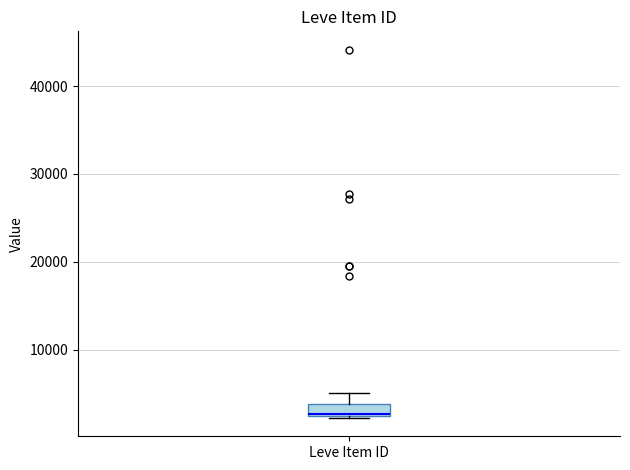

Where does the median line of the box for Leve Item ID sit on the y-axis? The values are not printed on the chart, so give them approximately, as read against the axis.

3000